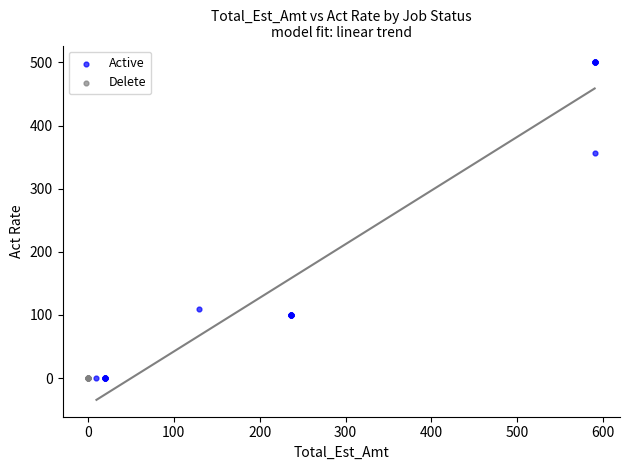

Which series contains the highest Y value?

Active